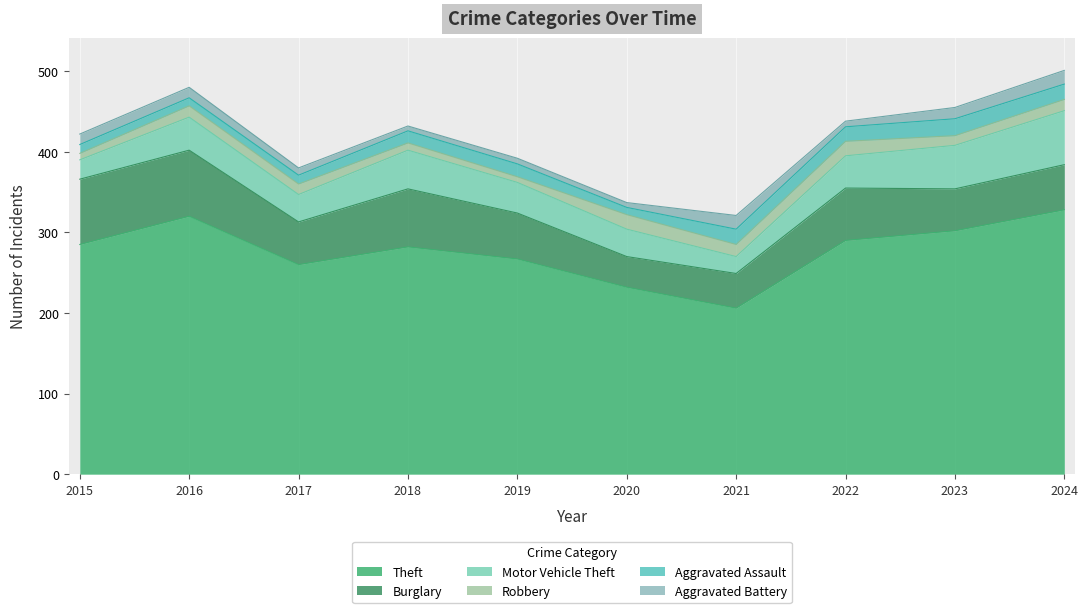

The value of Theft at 2018 is 487. True or false?

False